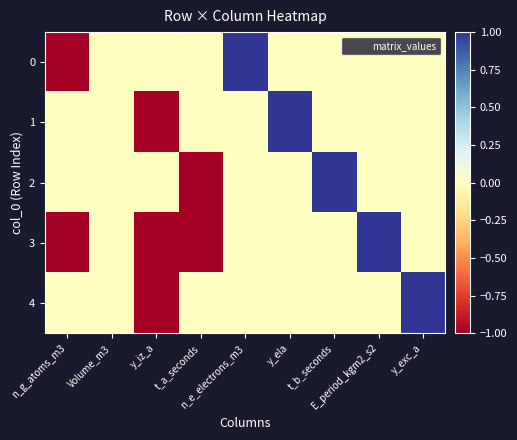

Reading left to right, extract all data points from this chart.

0: n_g_atoms_m3=-1	Volume_m3=0	y_iz_a=0	t_a_seconds=0	n_e_electrons_m3=1	y_ela=0	t_b_seconds=0	E_period_kgm2_s2=0	y_exc_a=0
1: n_g_atoms_m3=0	Volume_m3=0	y_iz_a=-1	t_a_seconds=0	n_e_electrons_m3=0	y_ela=1	t_b_seconds=0	E_period_kgm2_s2=0	y_exc_a=0
2: n_g_atoms_m3=0	Volume_m3=0	y_iz_a=0	t_a_seconds=-1	n_e_electrons_m3=0	y_ela=0	t_b_seconds=1	E_period_kgm2_s2=0	y_exc_a=0
3: n_g_atoms_m3=-1	Volume_m3=0	y_iz_a=-1	t_a_seconds=-1	n_e_electrons_m3=0	y_ela=0	t_b_seconds=0	E_period_kgm2_s2=1	y_exc_a=0
4: n_g_atoms_m3=0	Volume_m3=0	y_iz_a=-1	t_a_seconds=0	n_e_electrons_m3=0	y_ela=0	t_b_seconds=0	E_period_kgm2_s2=0	y_exc_a=1